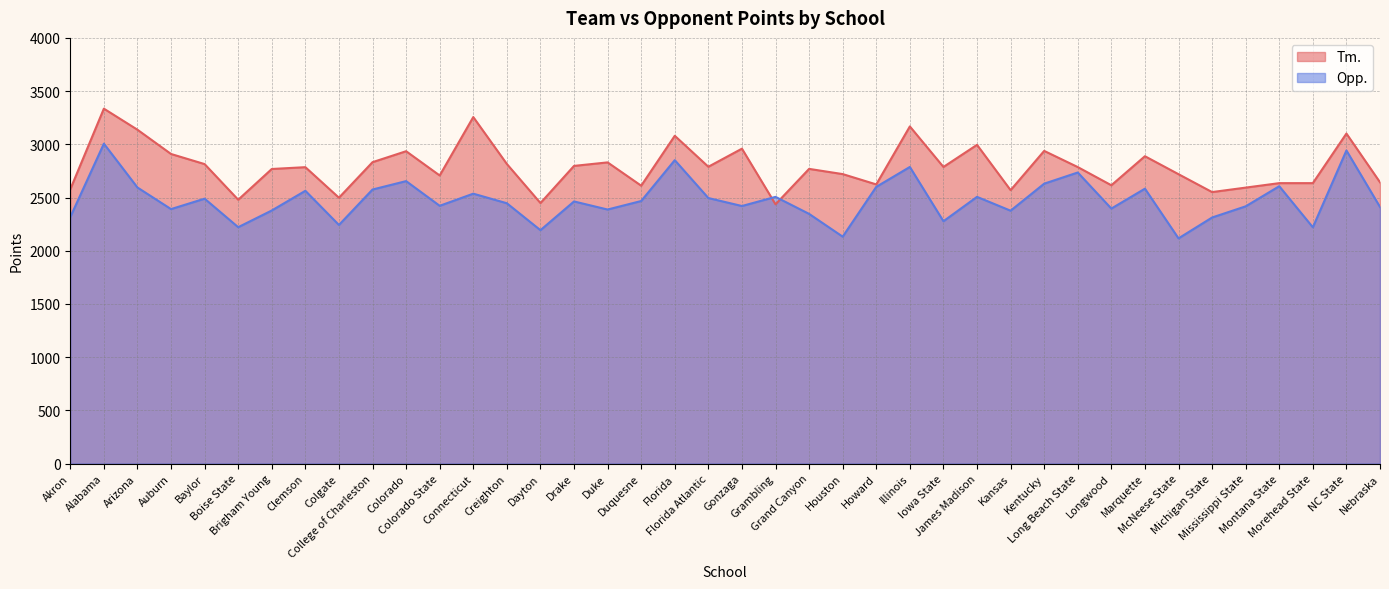

Read the Opp. value at Akron, to the nearest 10.

2320